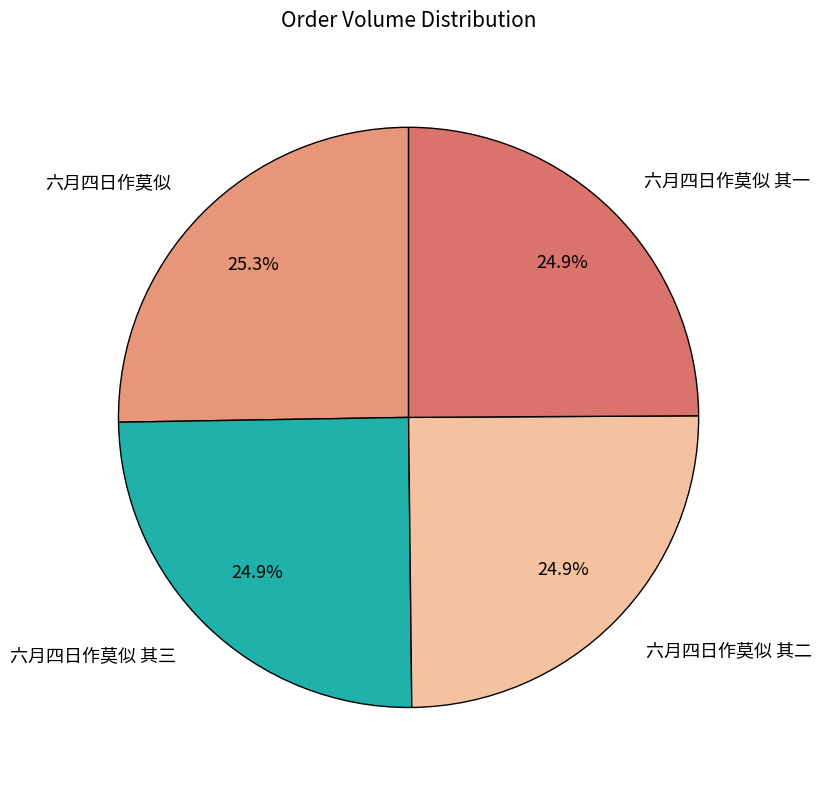

To the nearest percent, what portion does 六月四日作莫似 其一 represent?

25%